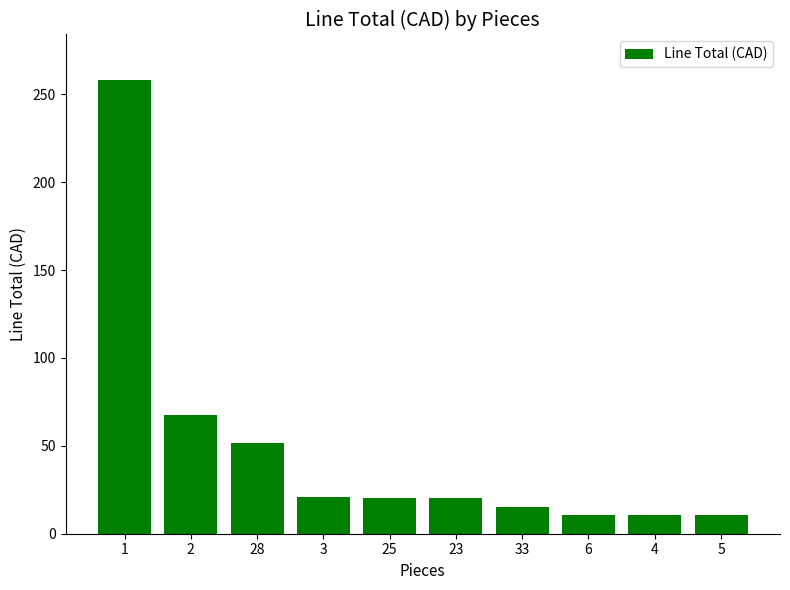

How many bars are there in total?

10